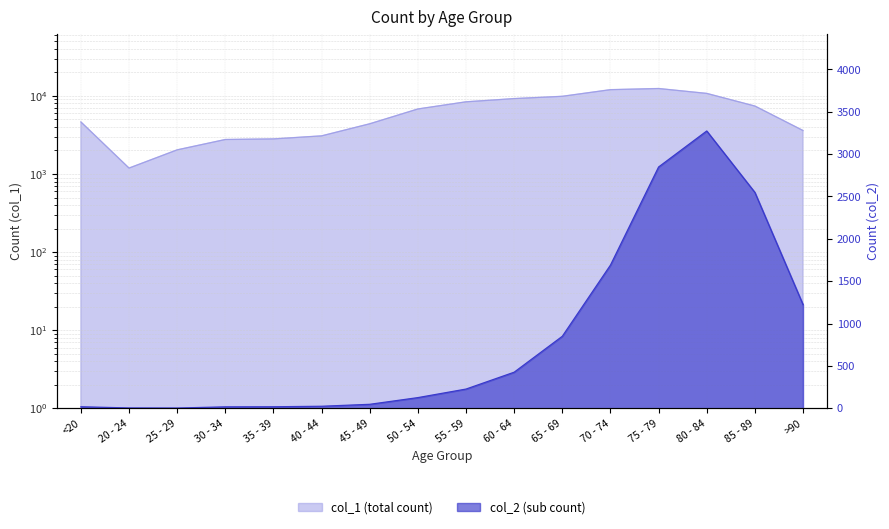

Reading left to right, list all the values displayed in this chart.

col_1: 4641	1191	2038	2765	2814	3078	4396	6803	8400	9236	9883	12018	12434	10764	7417	3604
col_2: 18	4	3	17	18	24	47	126	227	426	850	1690	2848	3273	2548	1224